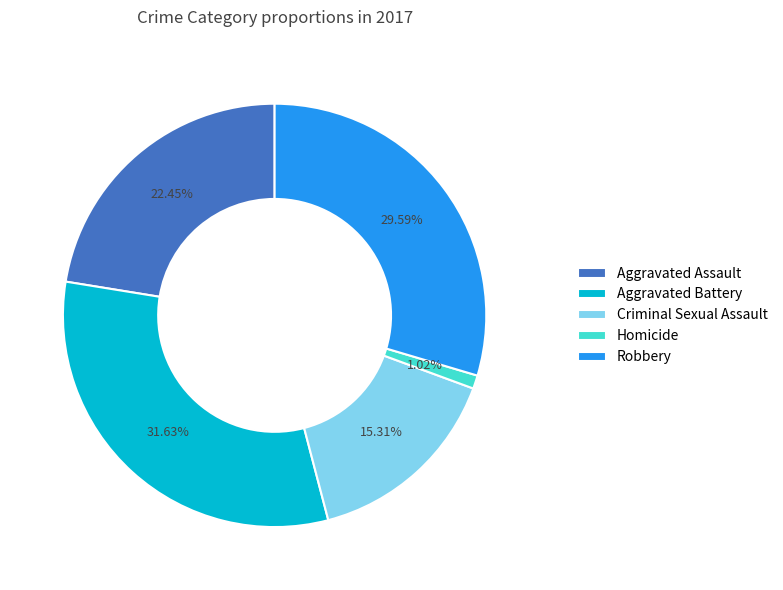

What is the smallest slice in the pie chart?

Homicide